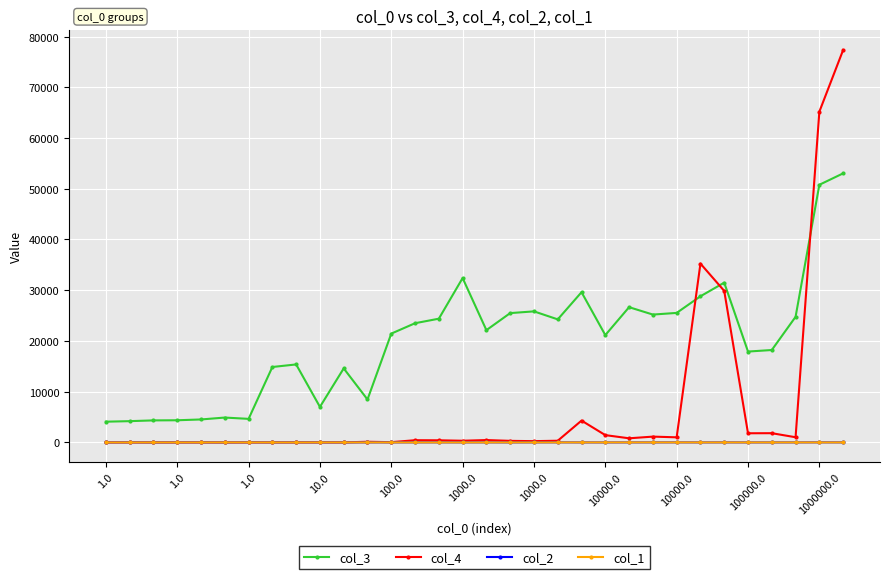

Which series has the largest total across all categories?

col_3